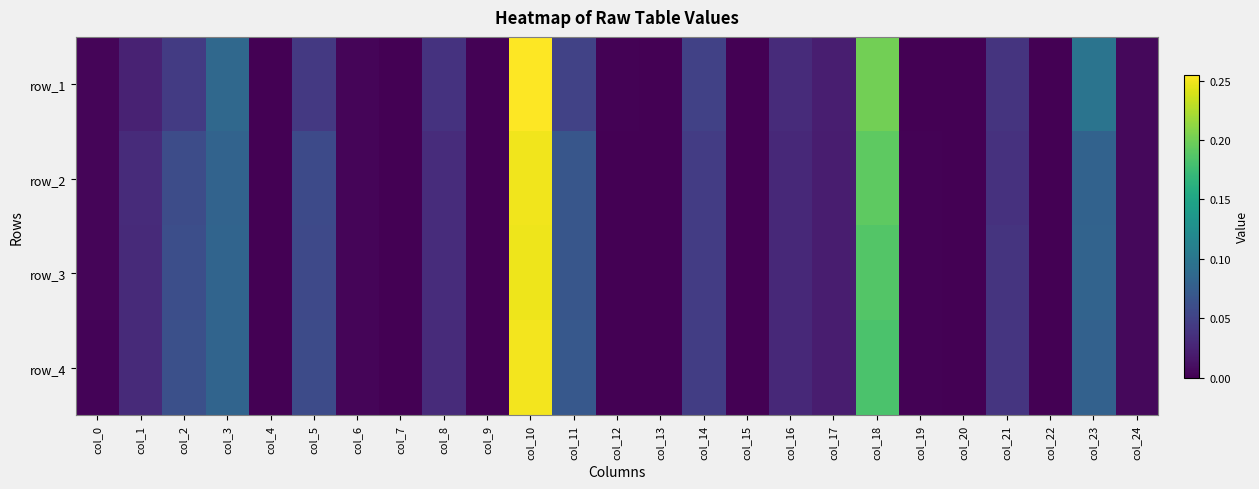

Is the value of row_2 at col_15 greater than the value of row_3 at col_5?

No